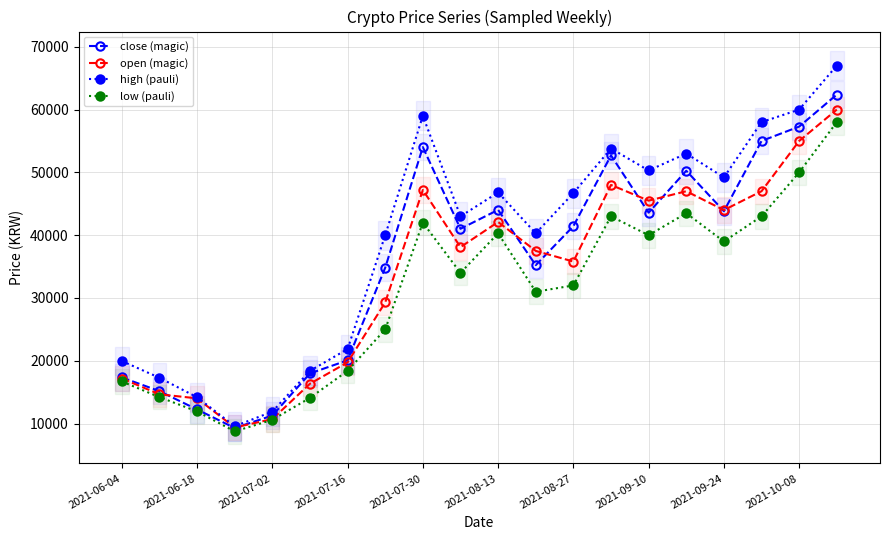

What is the difference between the second highest and second lowest values in the low (pauli) series?

39400